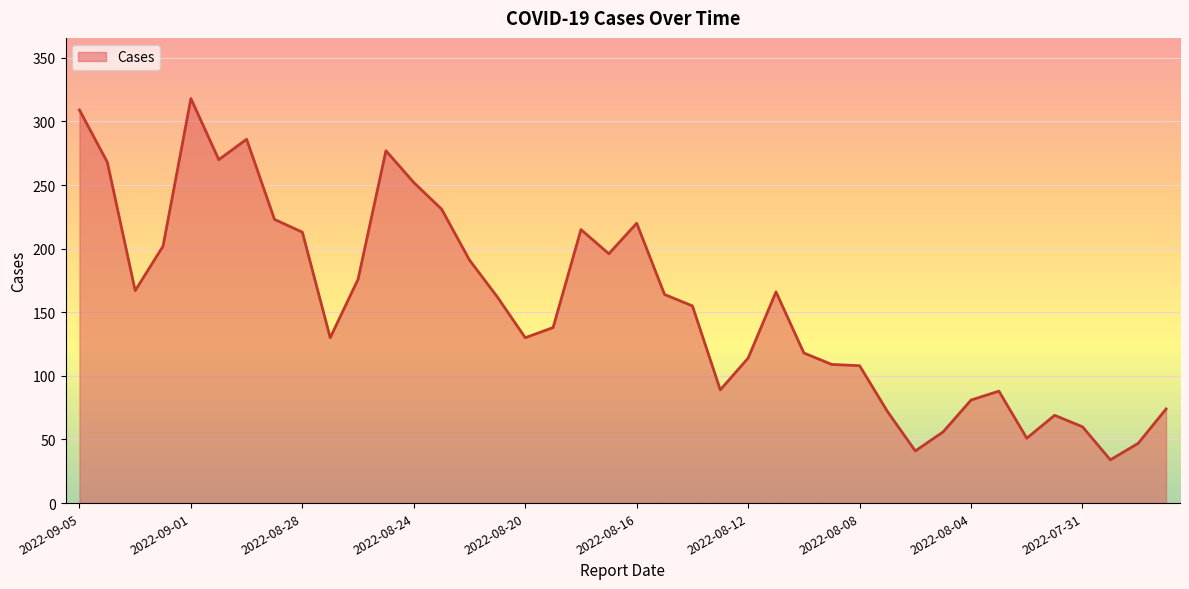

What is the difference between the maximum and minimum values?

284